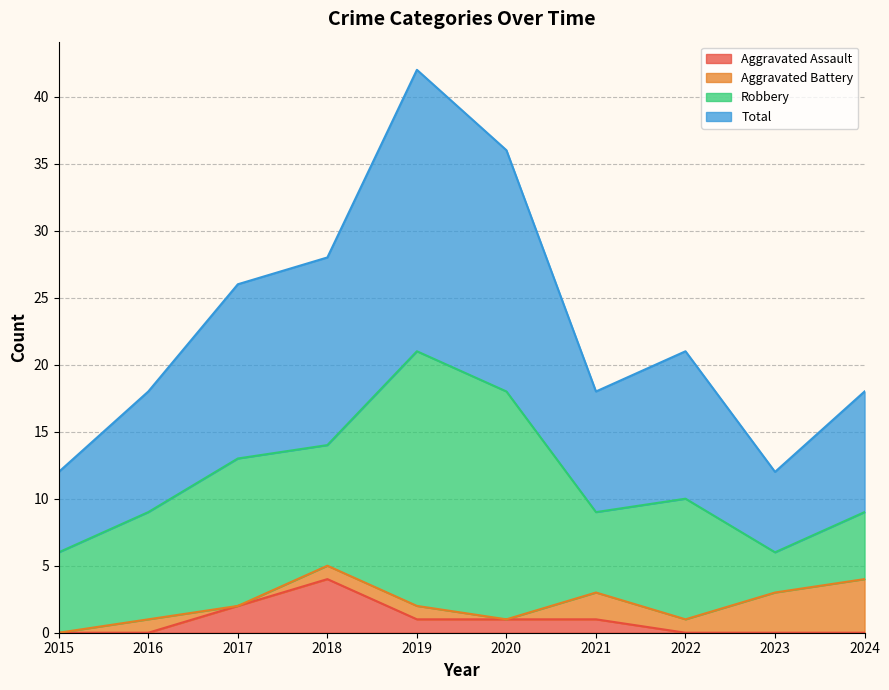

How many lines are shown in the chart?

4